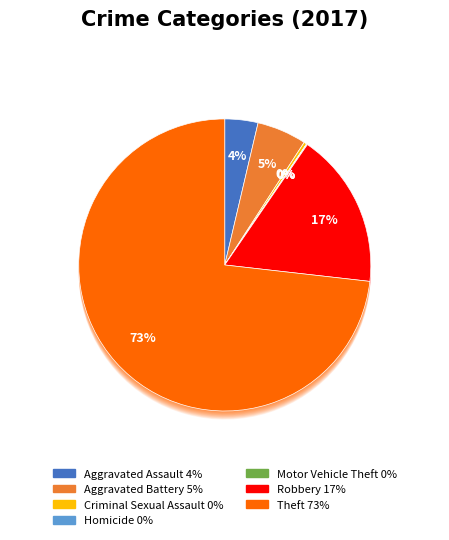

What portion of the pie excludes Homicide?

100.0%